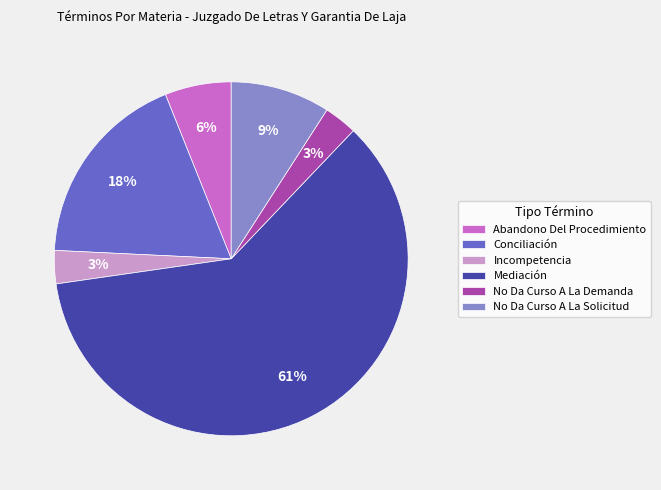

Is it true that Abandono Del Procedimiento is 6% of the pie?

True